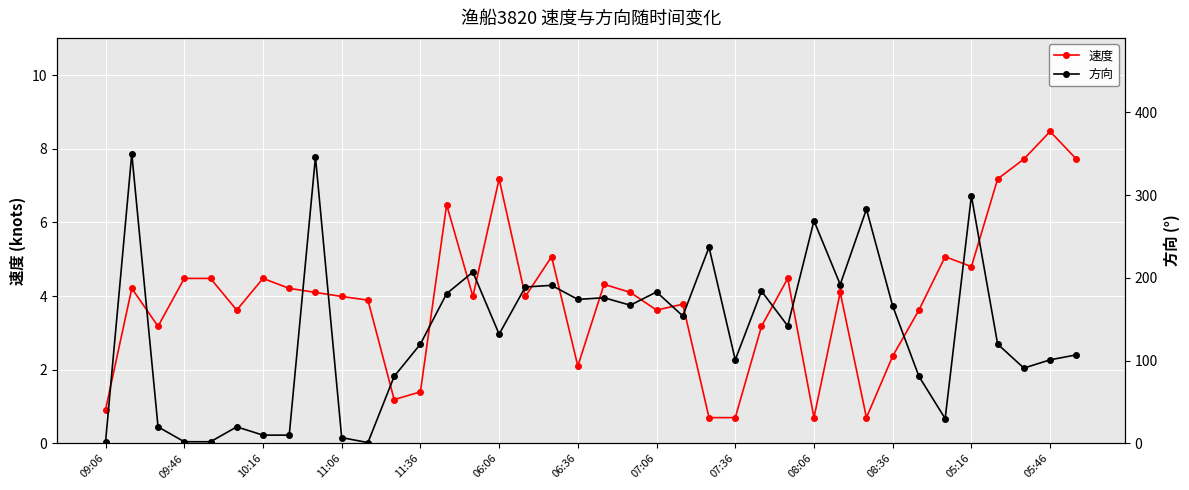

How many series are shown in this chart?

2